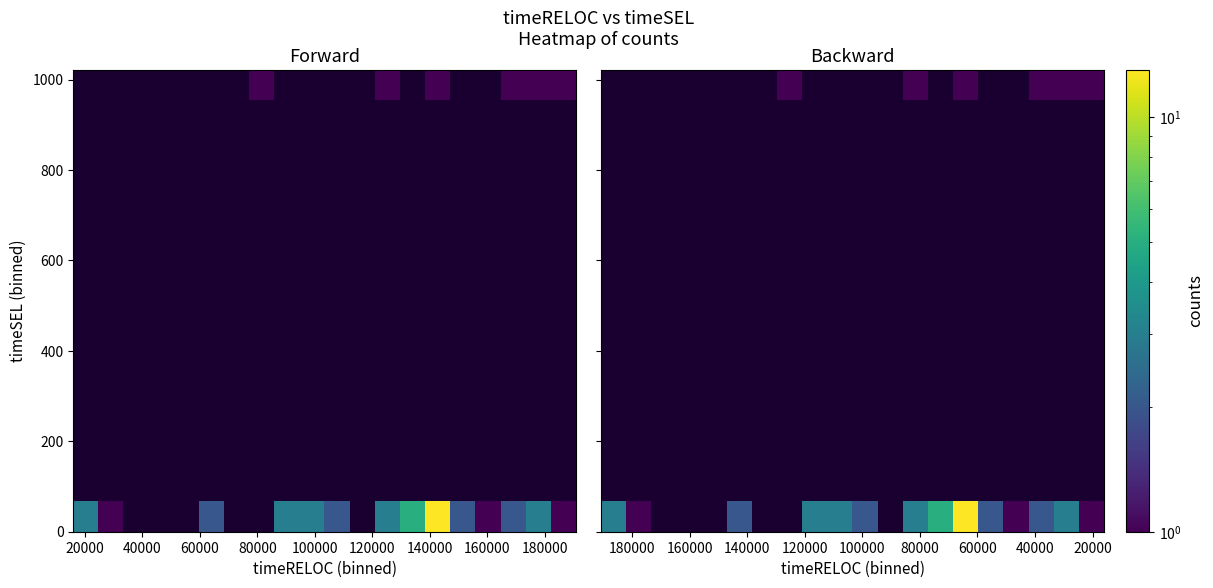

How many series are shown in this chart?

15